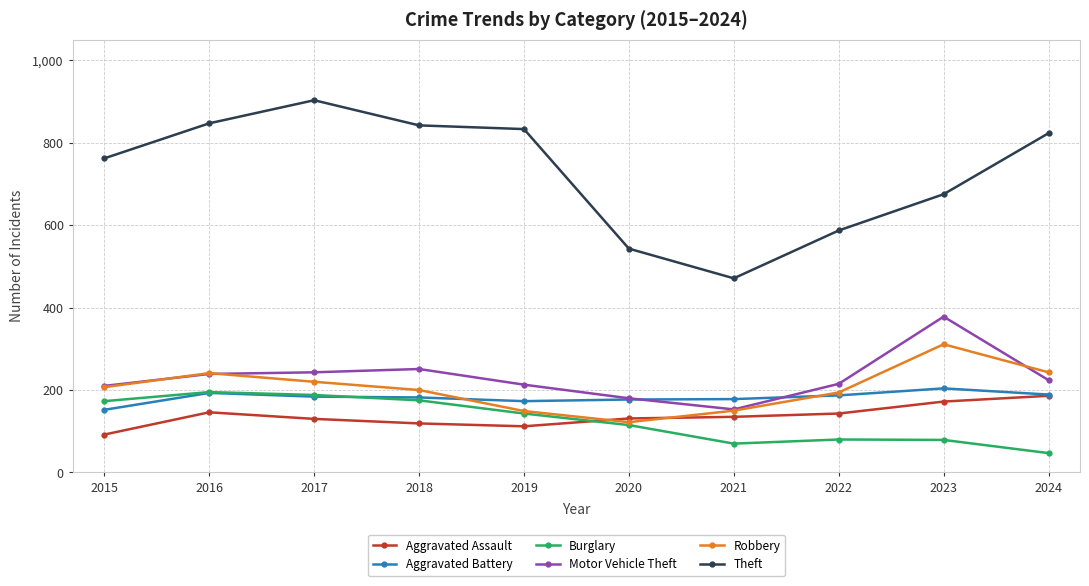

Read the Aggravated Assault value at 2021, to the nearest 10.

140